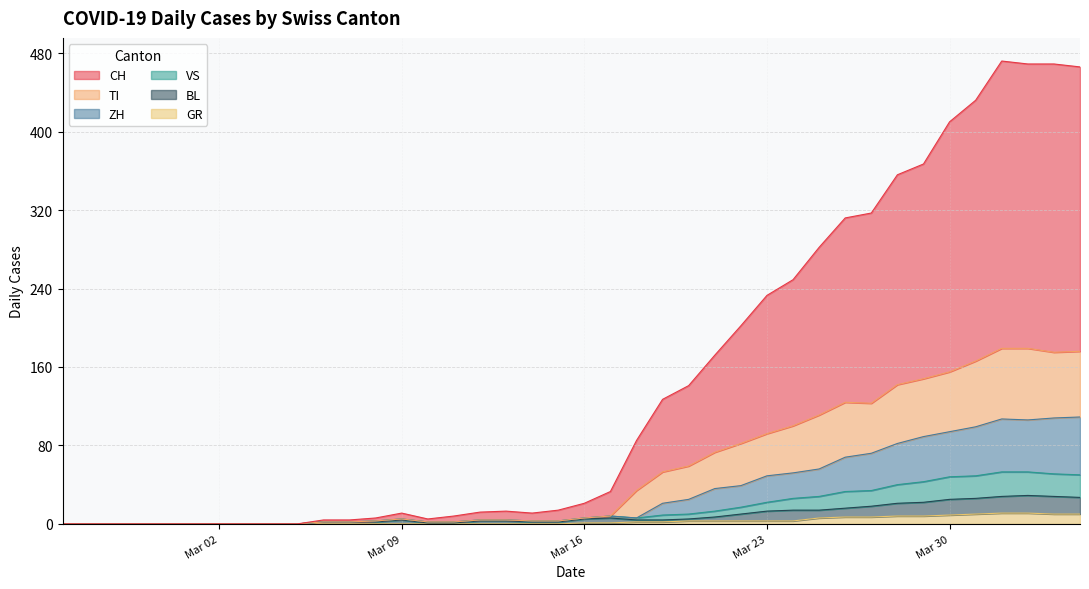

List the series in order of their peak value, lowest first.

GR, BL, VS, ZH, TI, CH